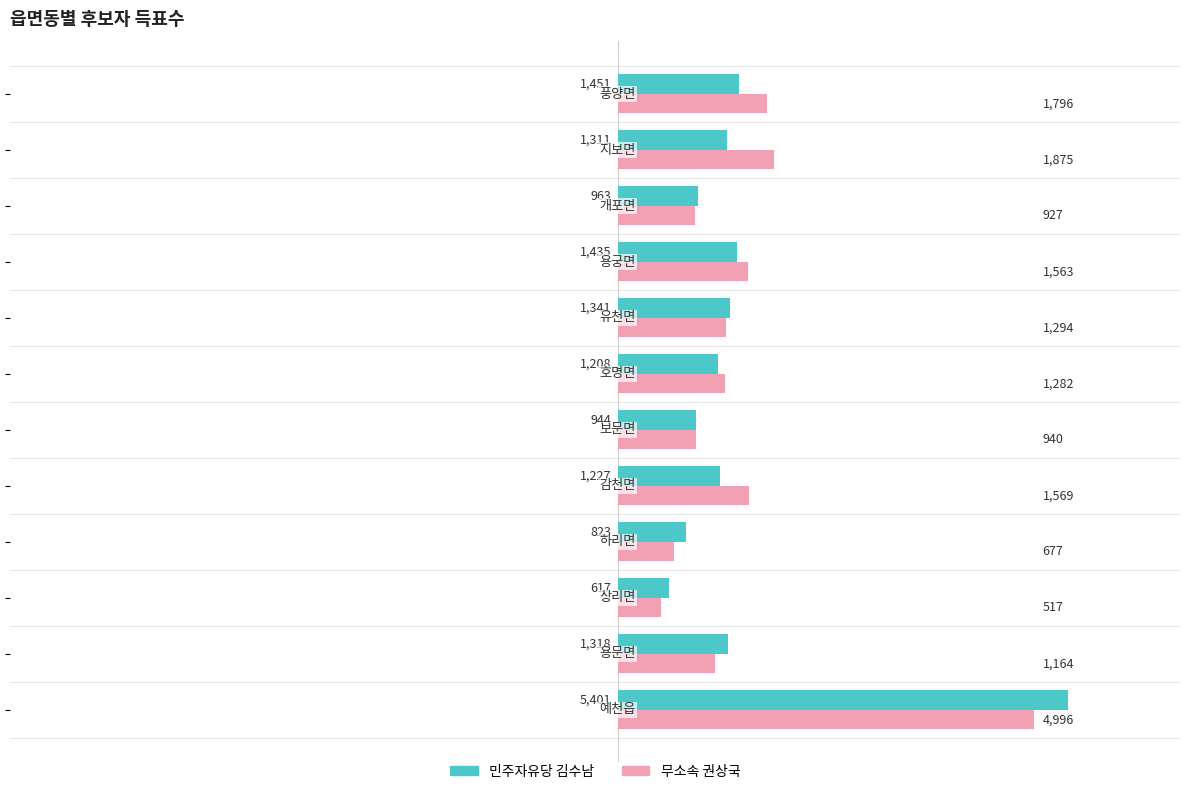

Rank the series by their maximum value, from highest to lowest.

민주자유당 김수남, 무소속 권상국